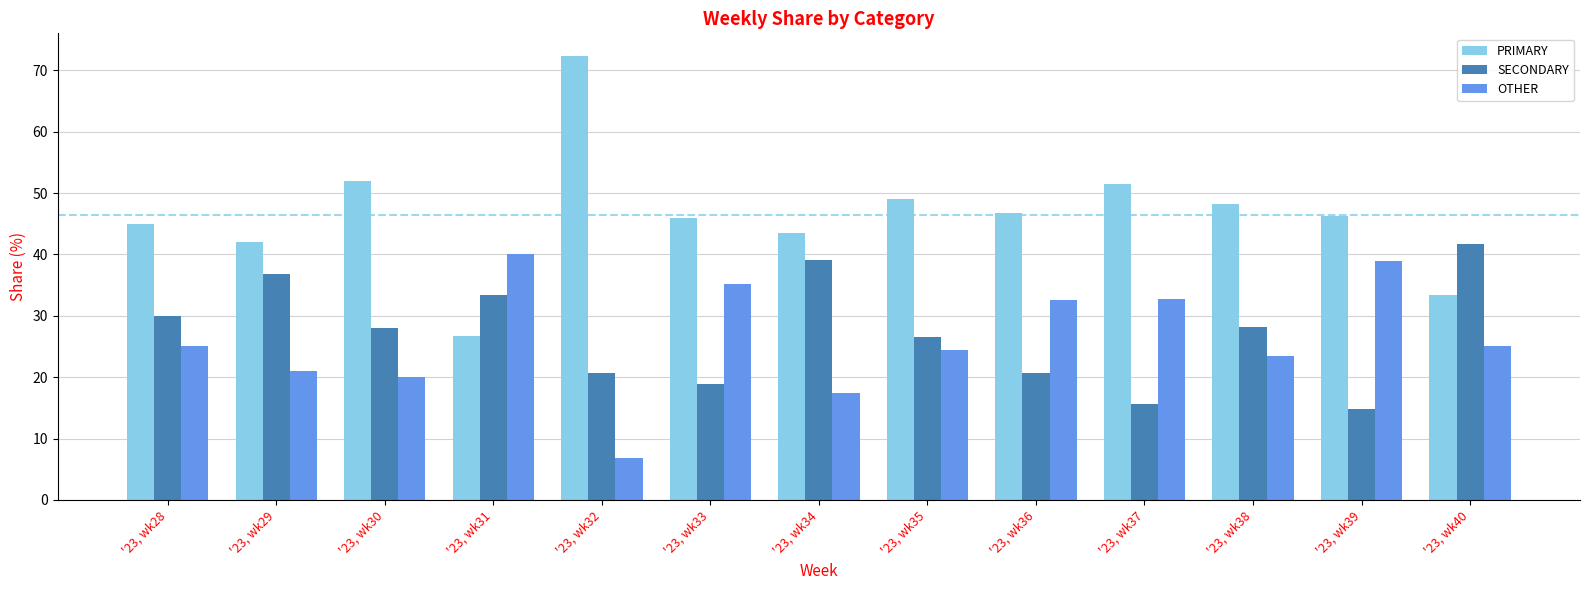

Which series has the widest spread of values?

PRIMARY